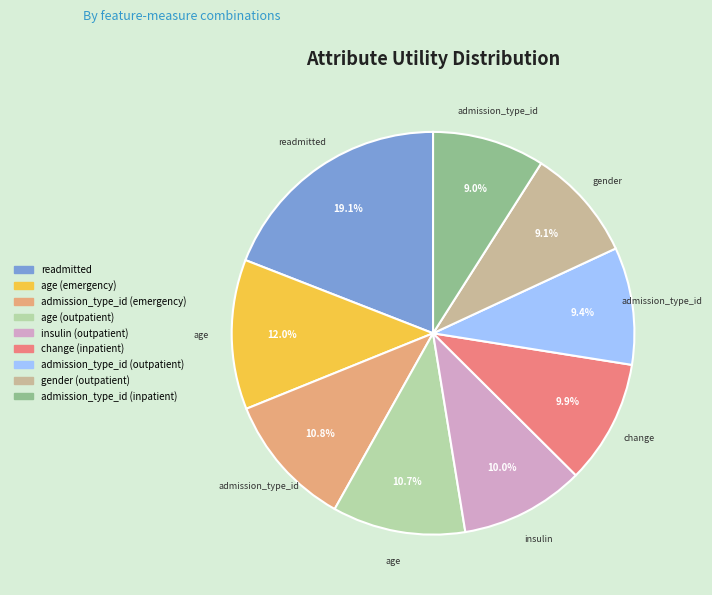

What is the largest slice in the pie chart?

readmitted